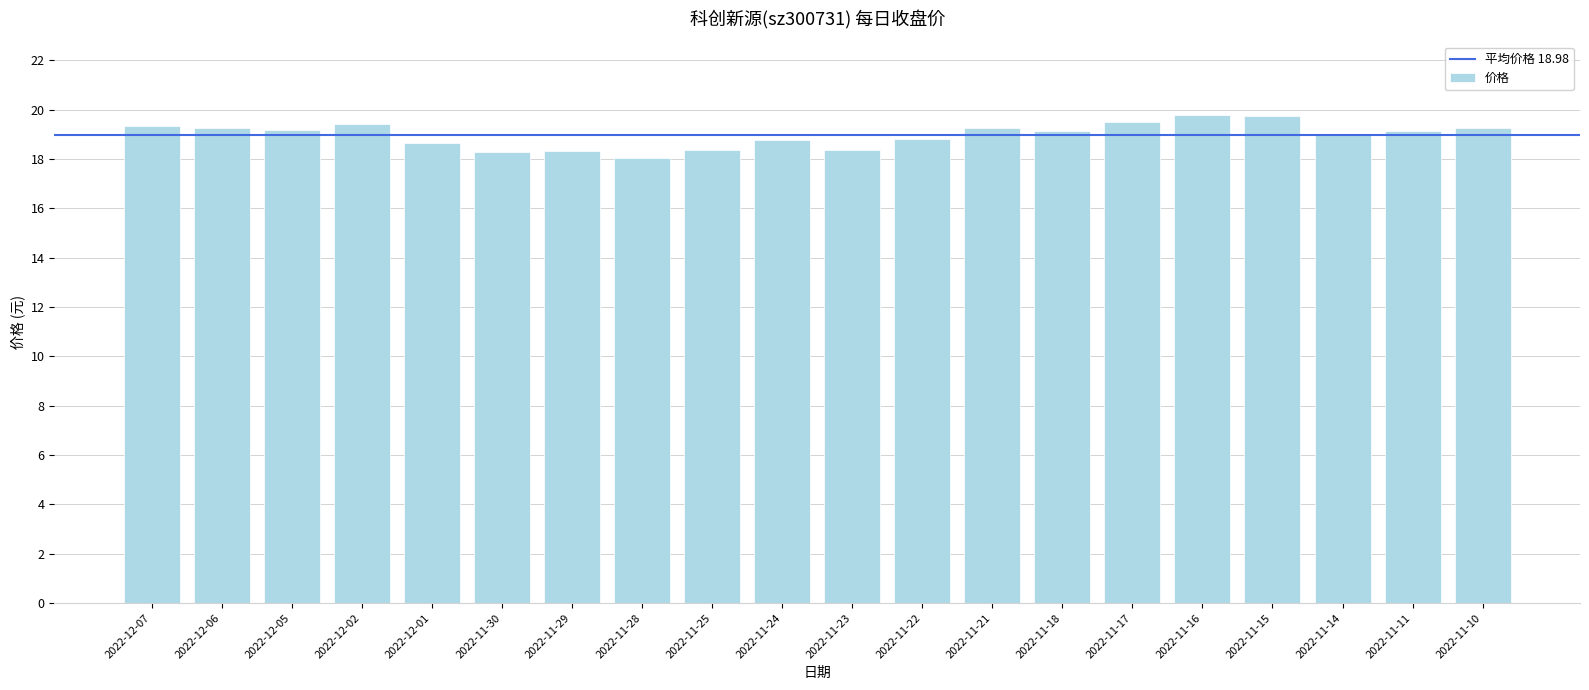

Where is the data nearest to the value 18?

2022-11-28